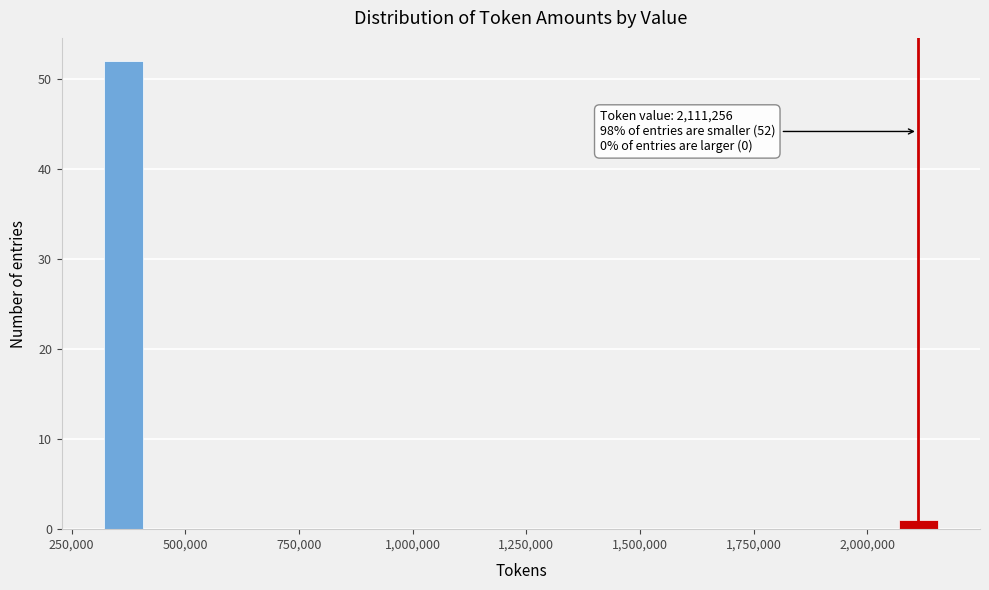

Around what value on the x-axis is the tallest bar? Give the approximate position of its centre, as read against the axis.

350000